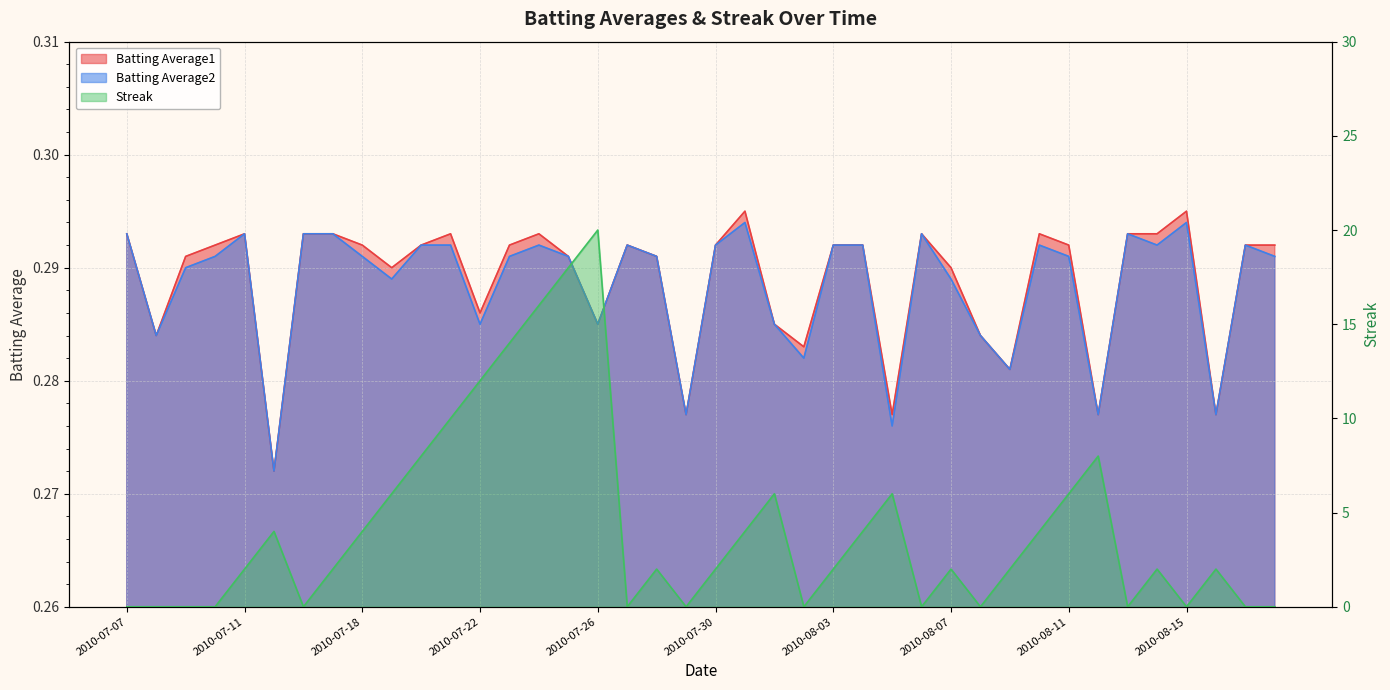

How many distinct data groups are displayed?

3